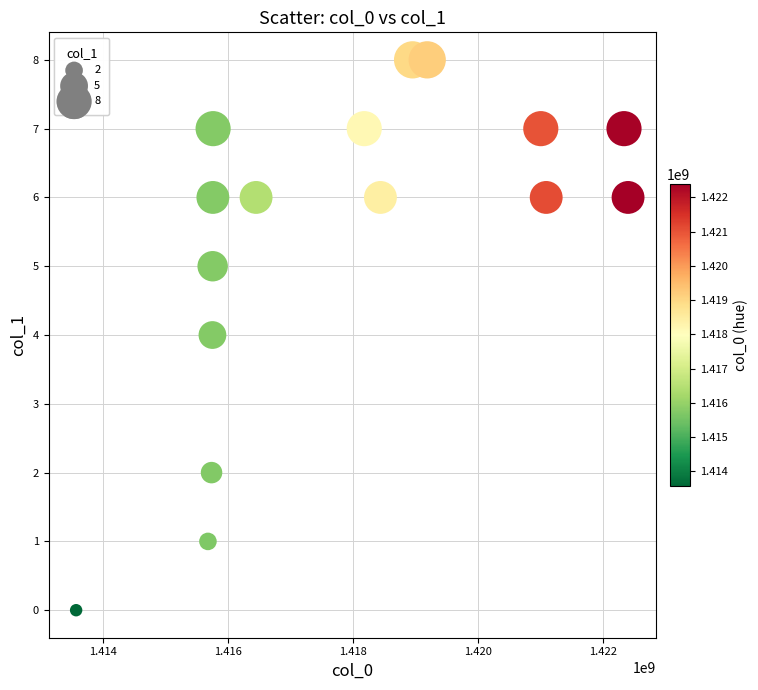

What is the range of X values (max minus min)?

8834789